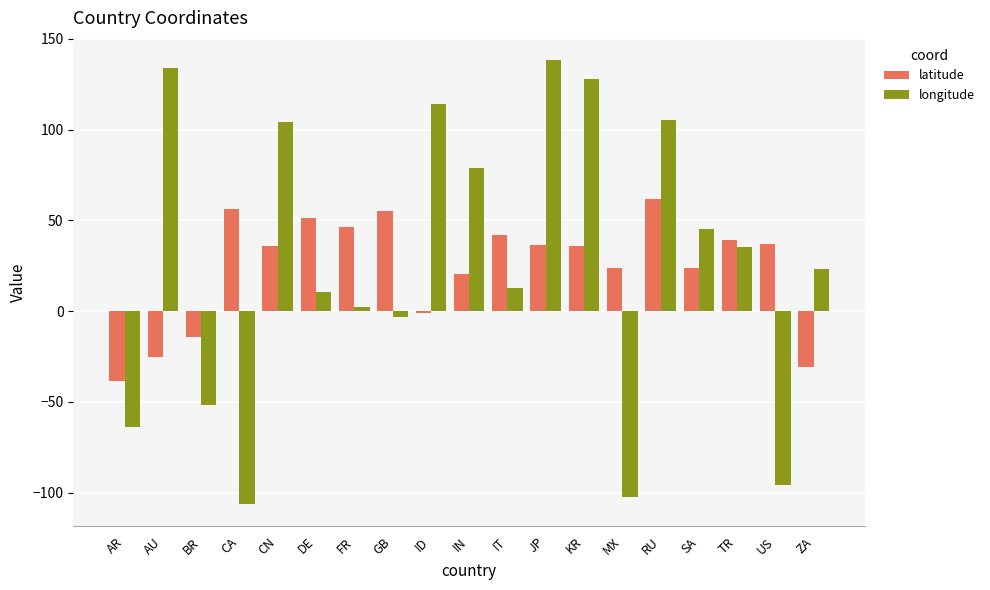

Which series has the largest total across all categories?

longitude